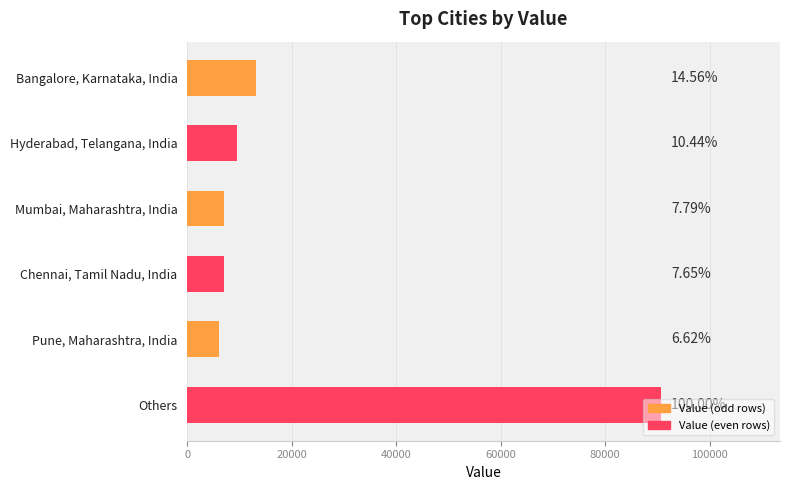

Are the bars grouped side by side (vs. stacked)?

No